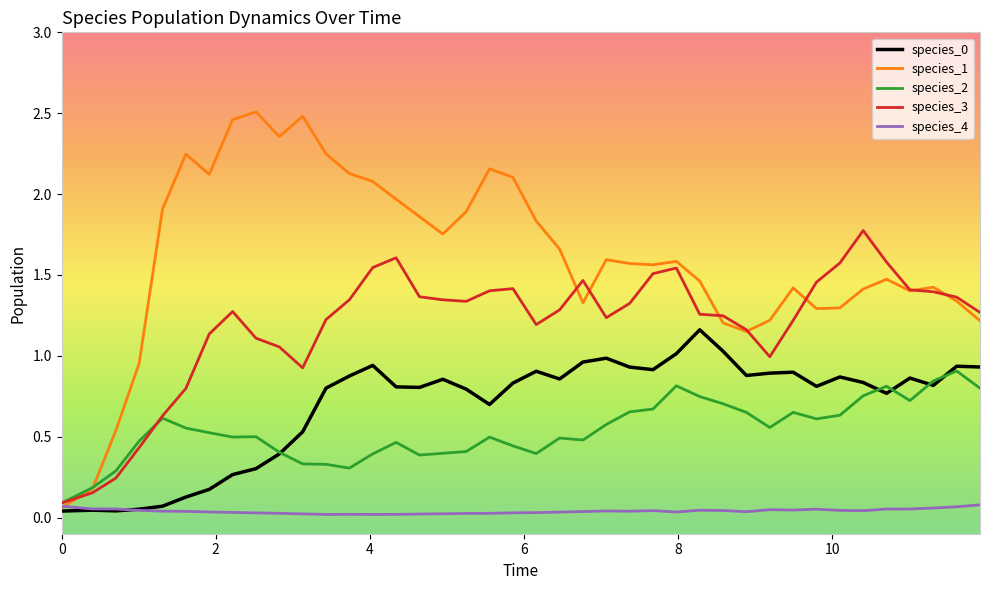

Which series has the largest range (max minus min)?

species_1